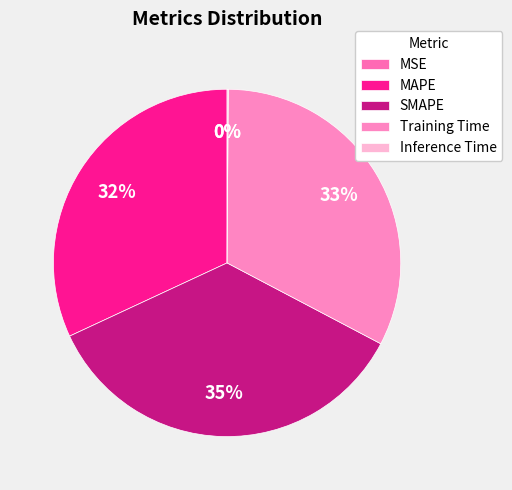

To the nearest percent, what is the combined percentage of Training Time and SMAPE?

68%